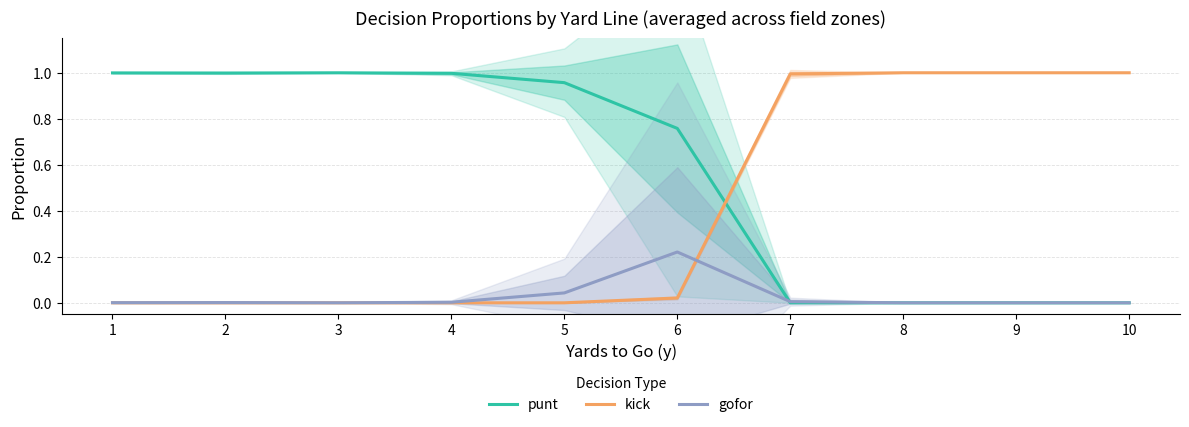

What is the sum of the punt values at 9 and 5?

1.0